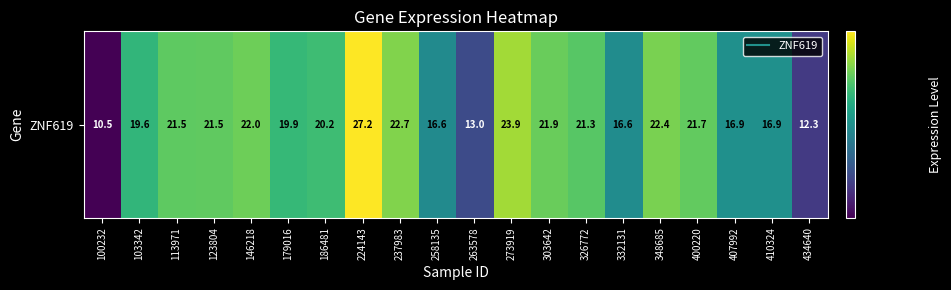

What is the minimum value shown in the chart?

10.5